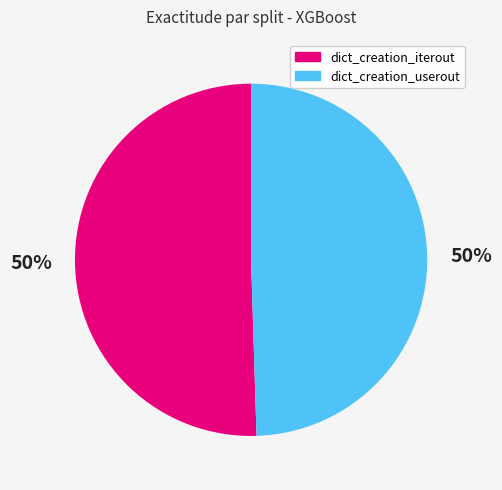

The dict_creation_userout slice represents 59% of the pie. True or false?

False